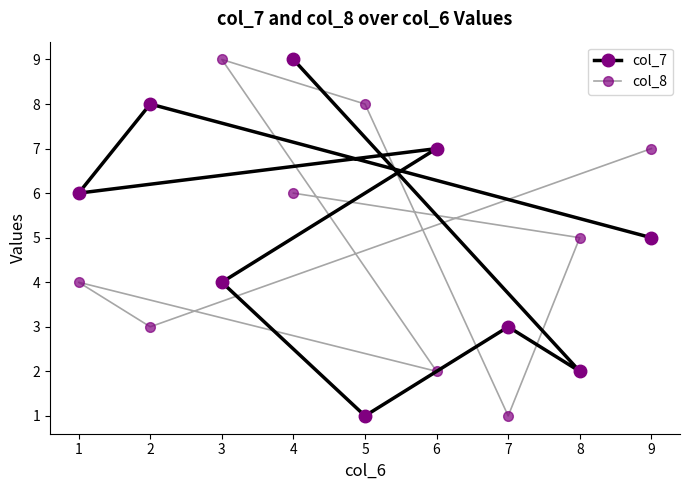

At which label does col_7 first exceed 5?

1